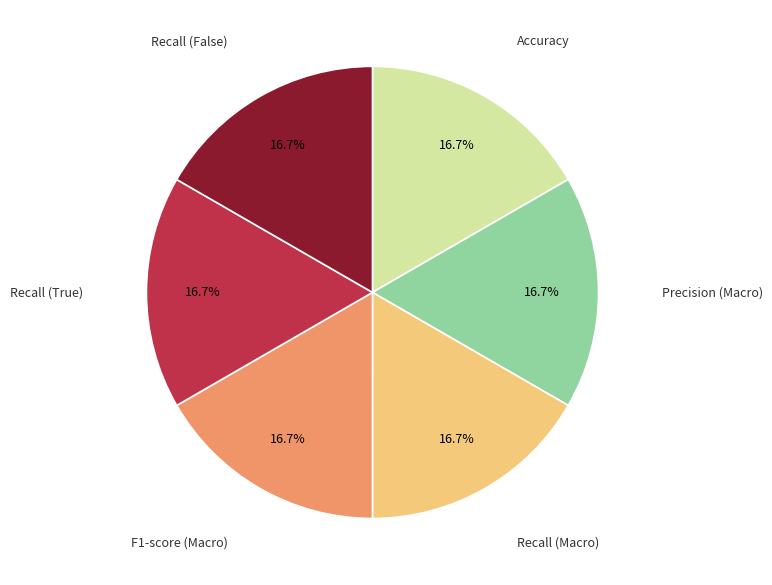

Does any single category account for the majority?

No